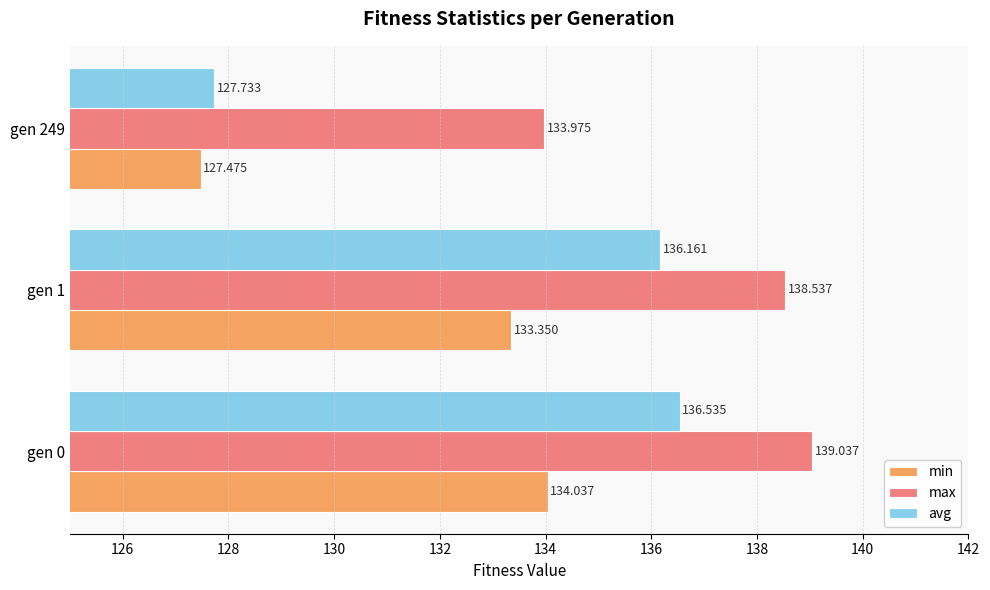

What is the average value of the min series?

131.6